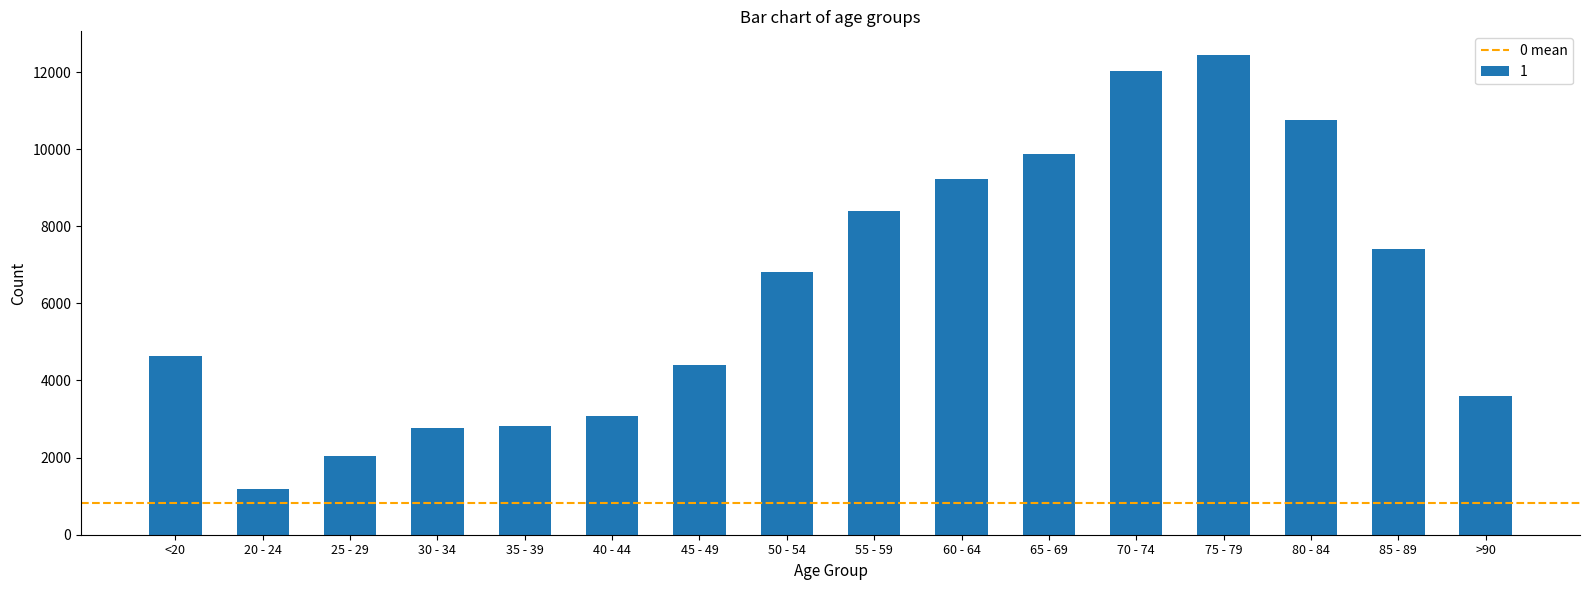

What is the value of the 10th bar from the left?

9236